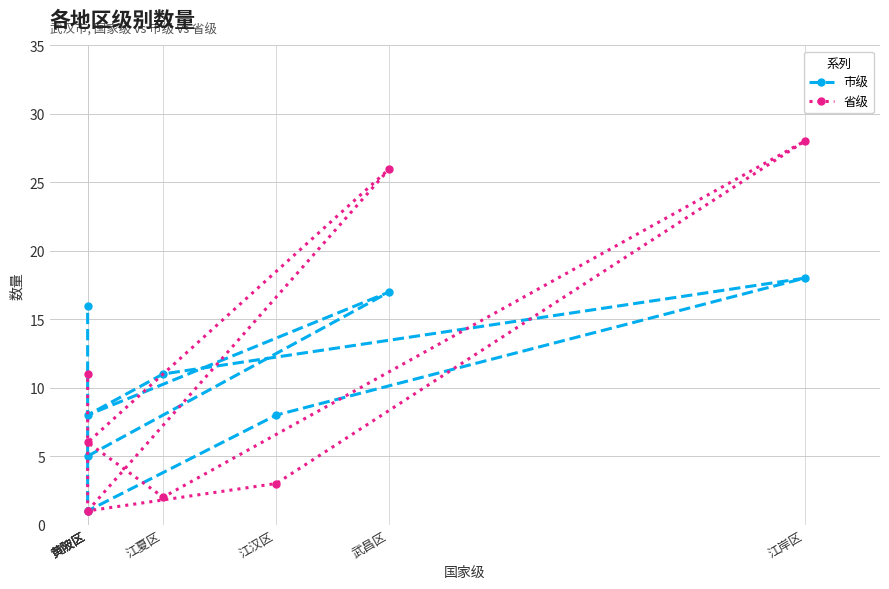

Which series has the largest total across all categories?

市级